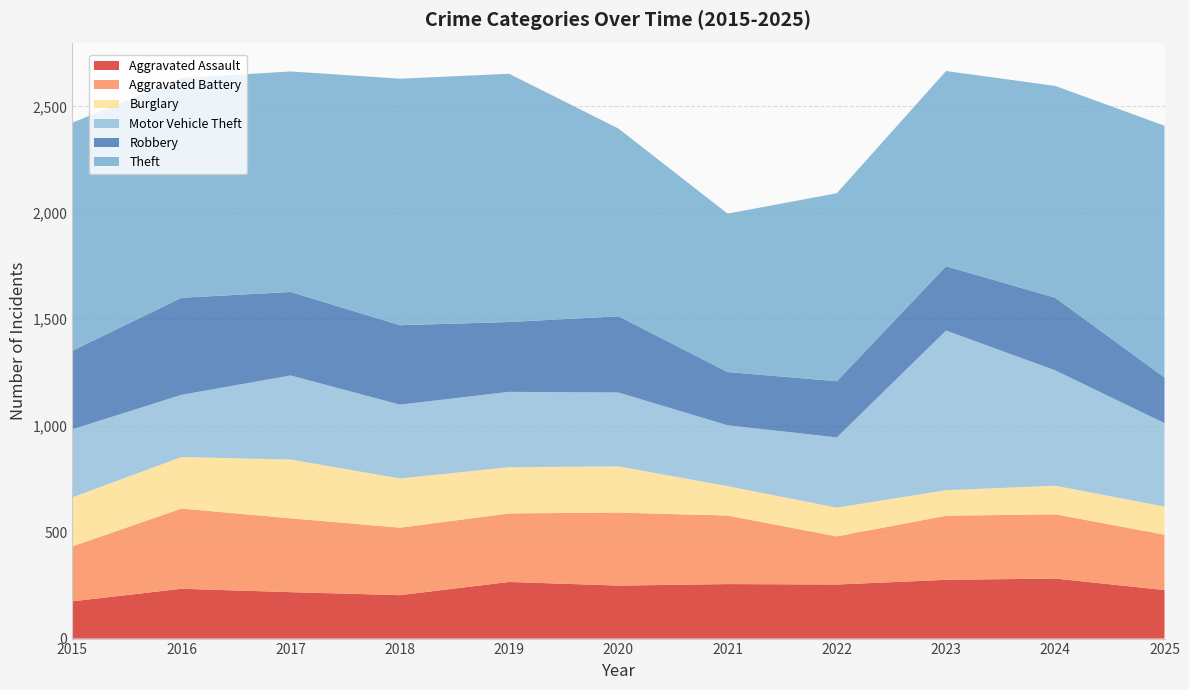

Reading right to left, extract all data points from this chart.

Aggravated Assault: 228	282	276	254	256	249	266	204	218	234	175
Aggravated Battery: 260	302	301	226	322	343	322	317	347	377	258
Burglary: 132	134	120	135	138	217	217	231	276	242	230
Motor Vehicle Theft: 392	542	750	330	286	347	354	347	395	292	320
Robbery: 214	341	302	264	250	358	328	373	392	456	369
Theft: 1183	995	917	883	744	882	1166	1158	1036	1032	1071